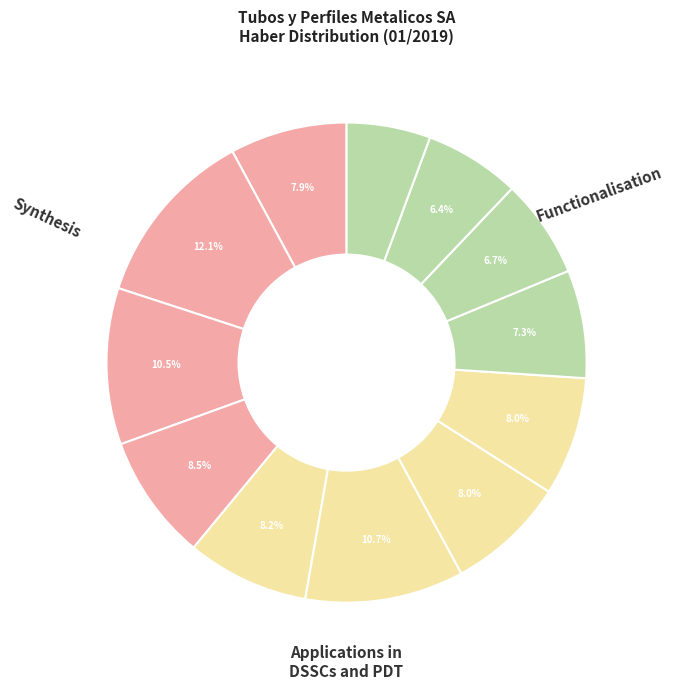

How many slices are in this pie chart?

12